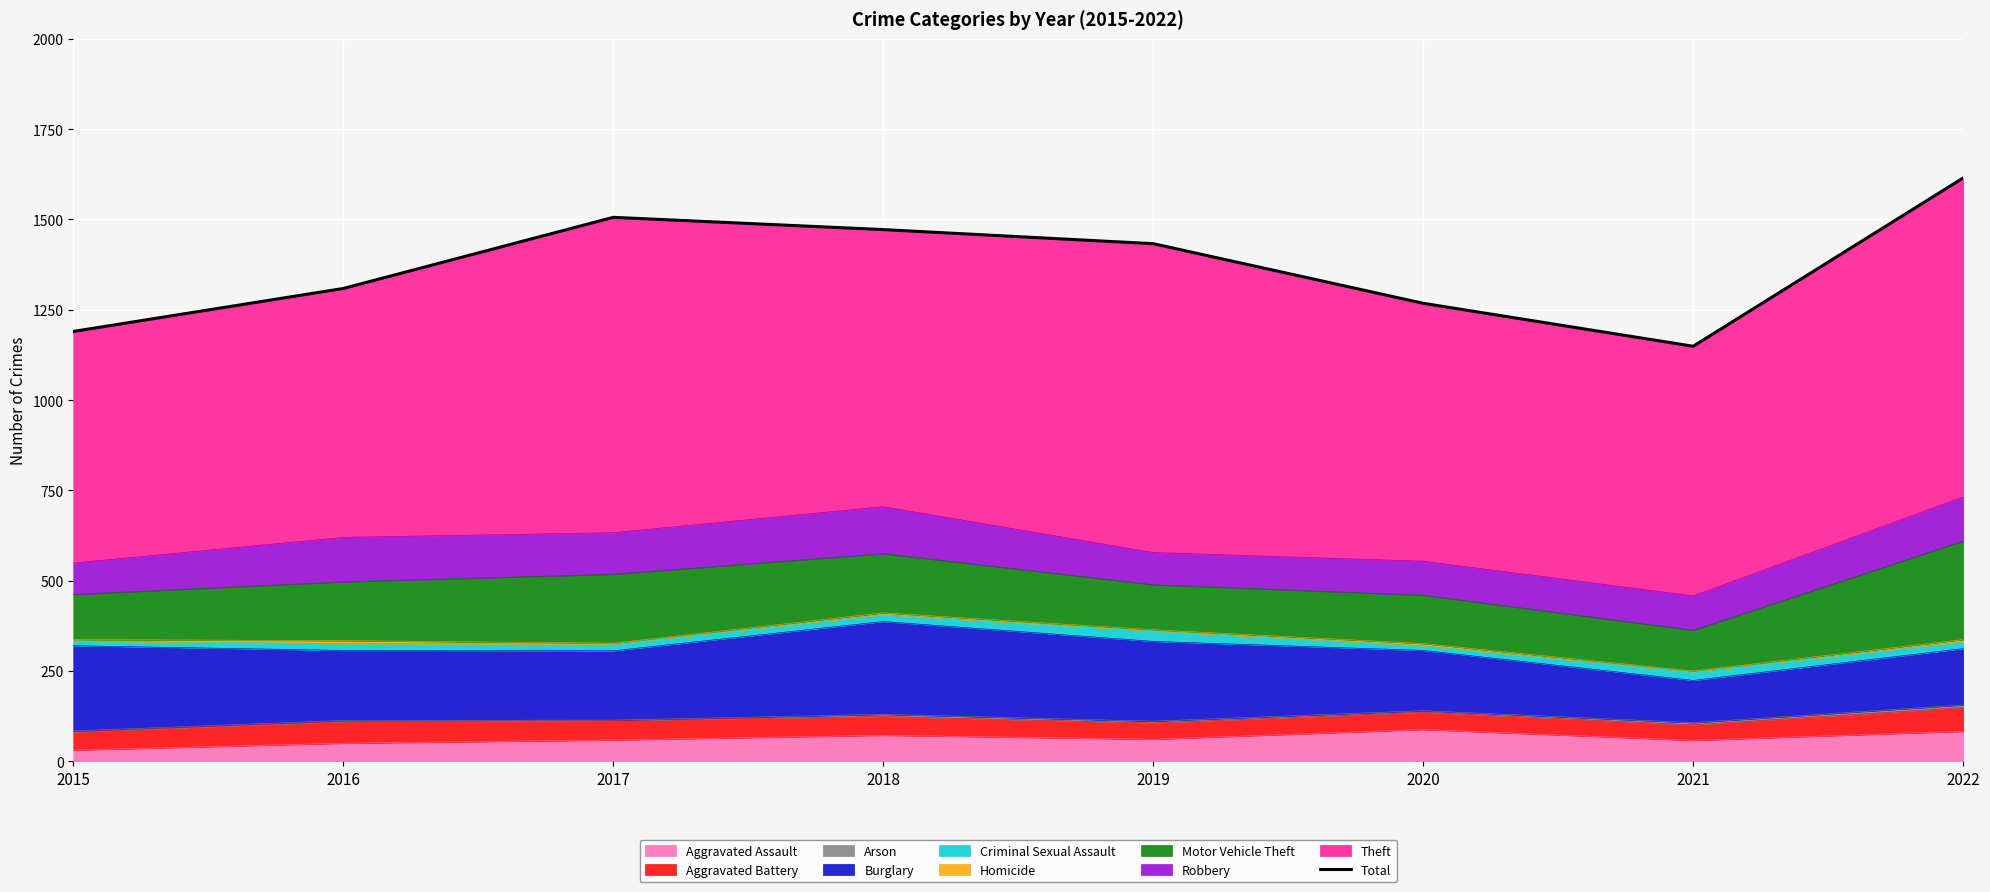

What is the sum of all values?

10942